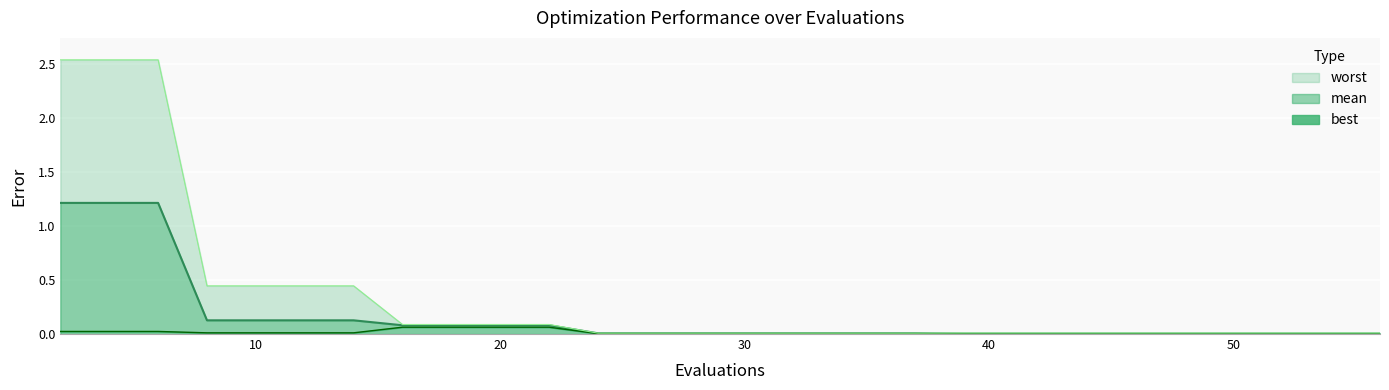

What is the sum of all worst values?

9.9